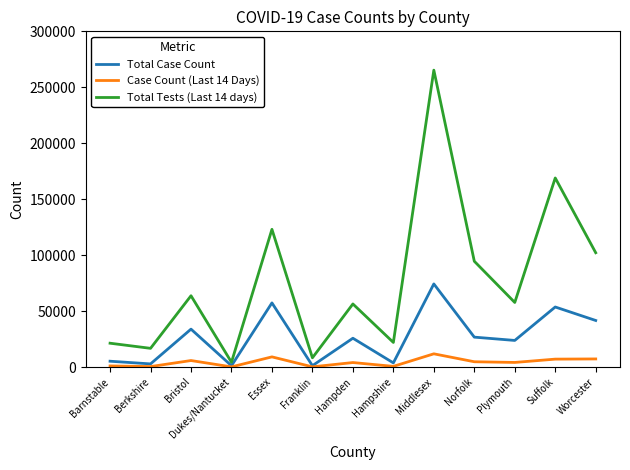

List the series in order of their peak value, highest first.

Total Tests (Last 14 days), Total Case Count, Case Count (Last 14 Days)